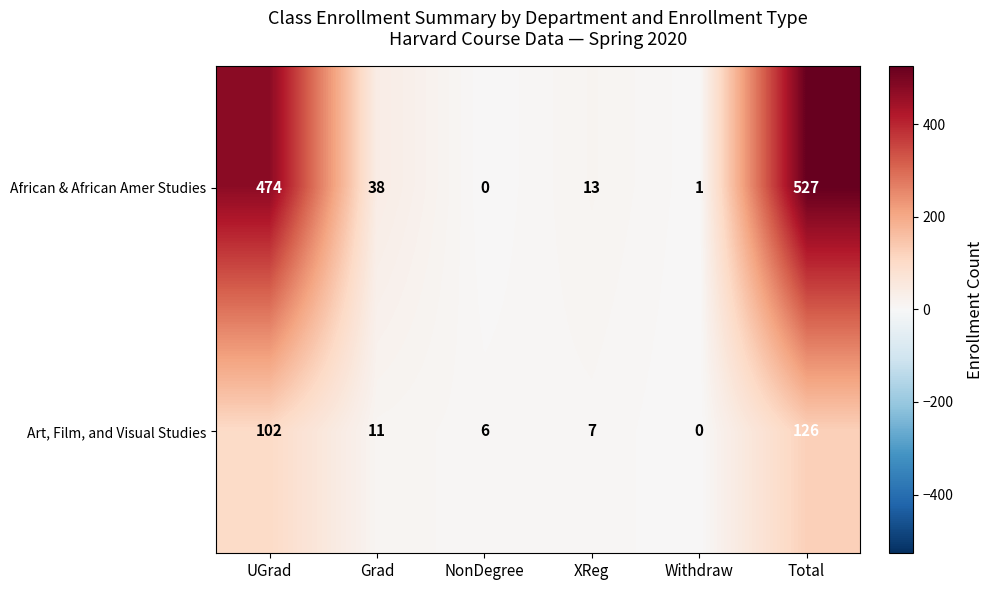

Rank the series at Total from highest to lowest value.

African & African Amer Studies, Art, Film, and Visual Studies